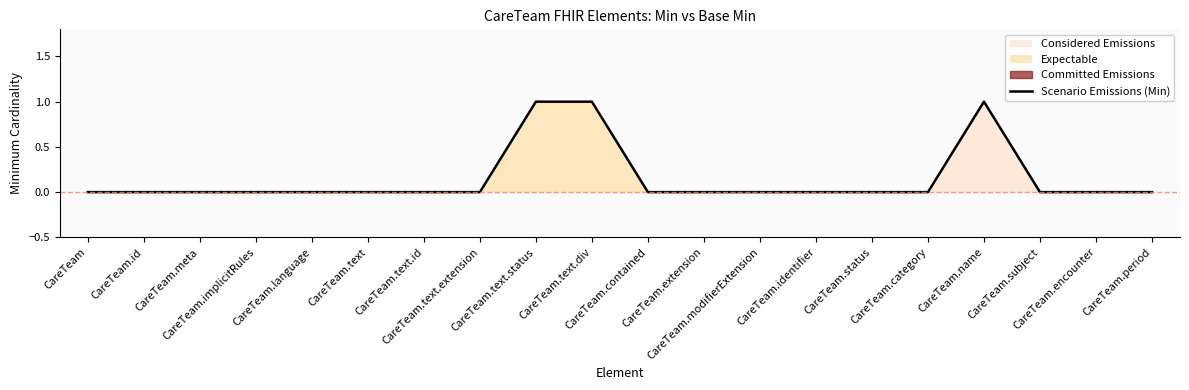

Where is the first local maximum?

CareTeam.name